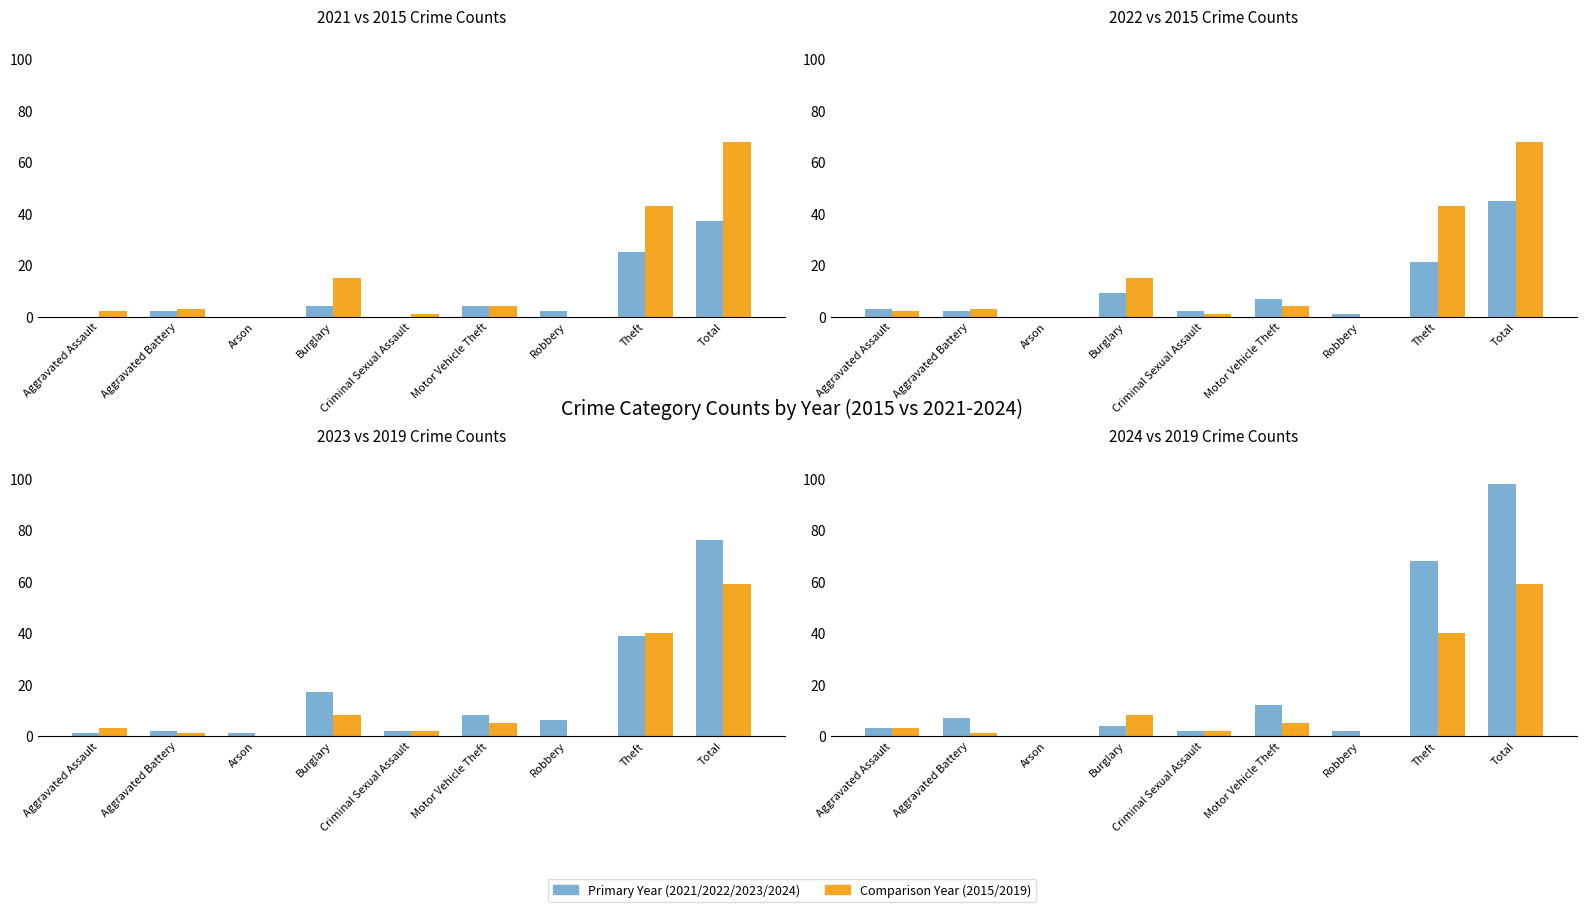

Which label corresponds to the smallest value in the chart?

Aggravated Assault